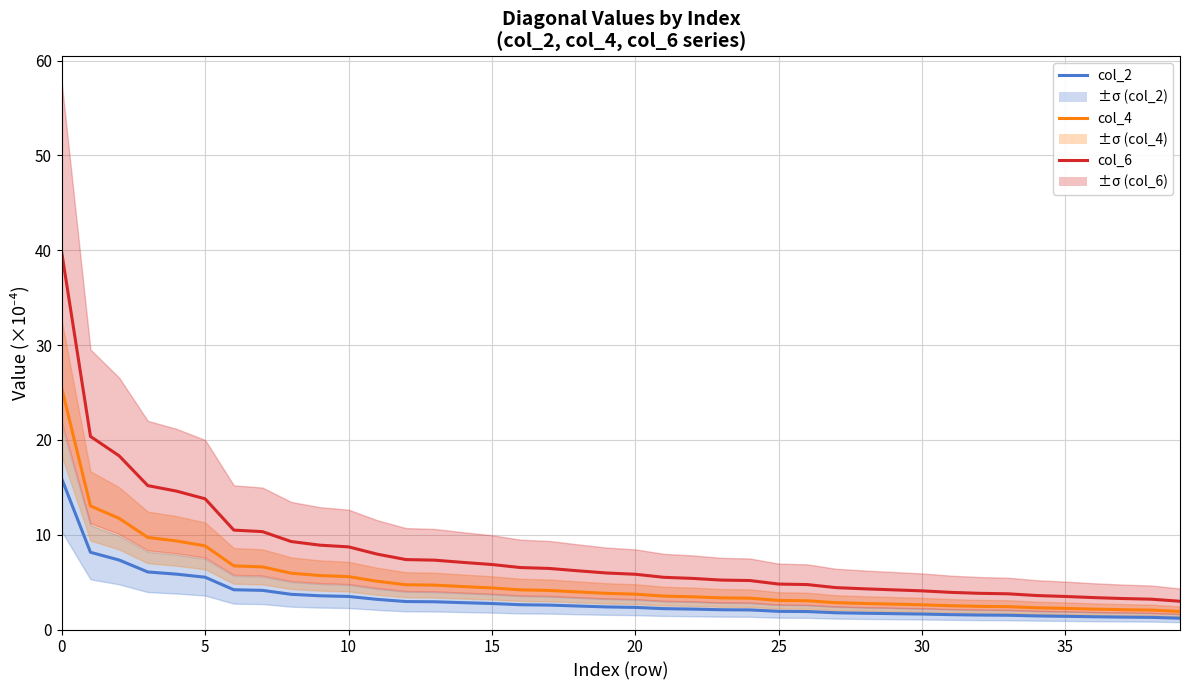

True or false: col_2 and col_6 cross at least once.

False